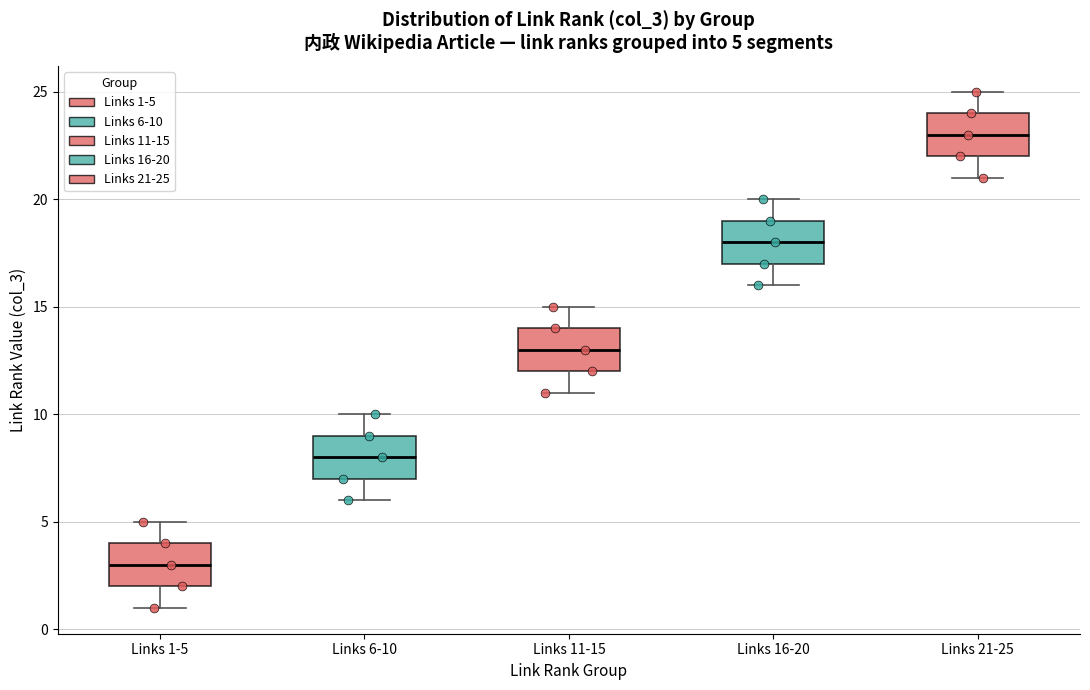

Which box's median line is the lowest?

Links 1-5